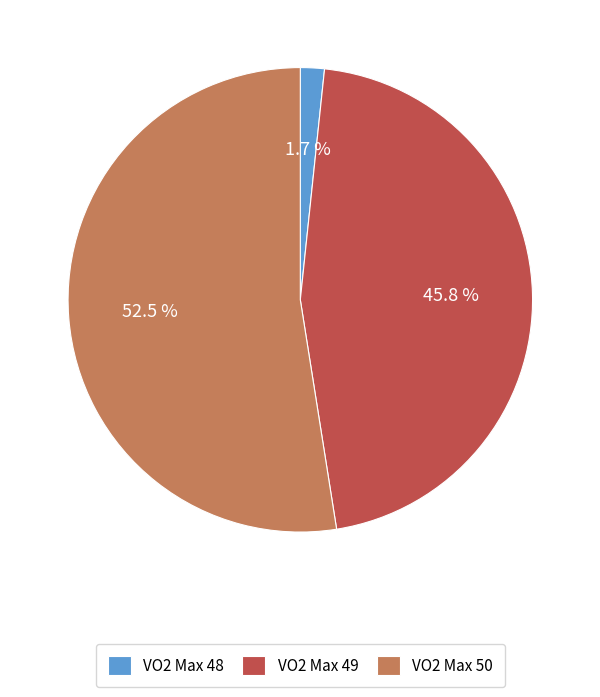

Count the number of slices in the pie.

3